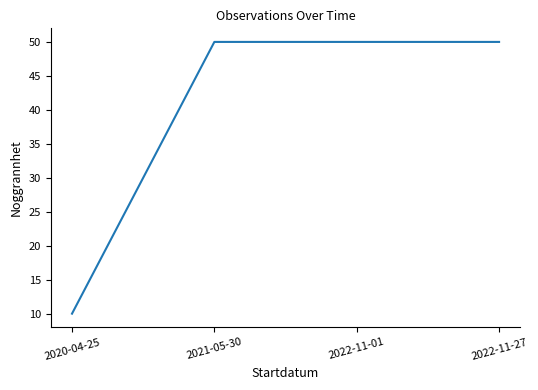

True or false: there are more than 1 points higher than both neighbors.

False